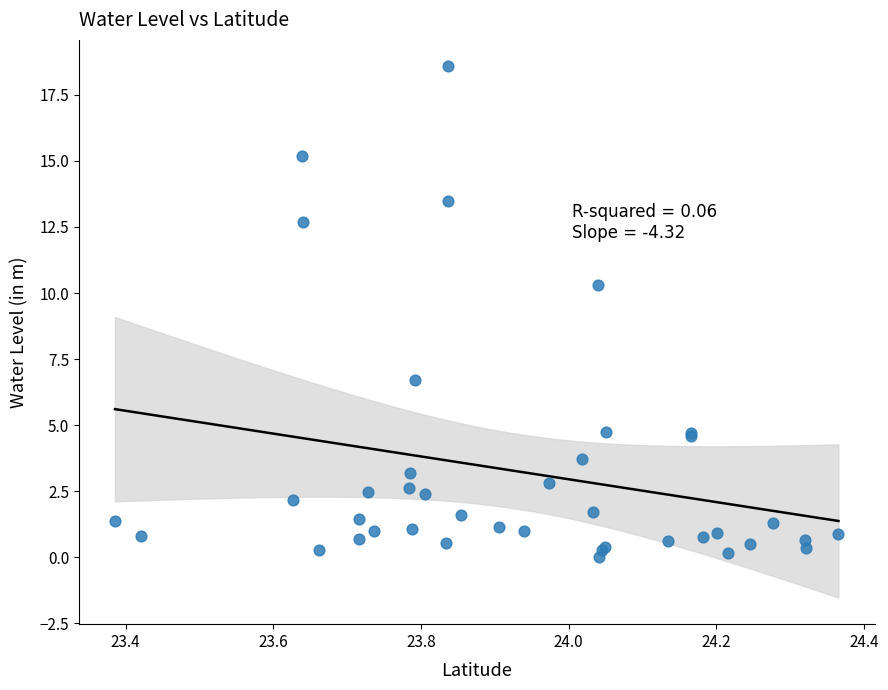

What Y value in the scatter plot is closest to 9?

10.3